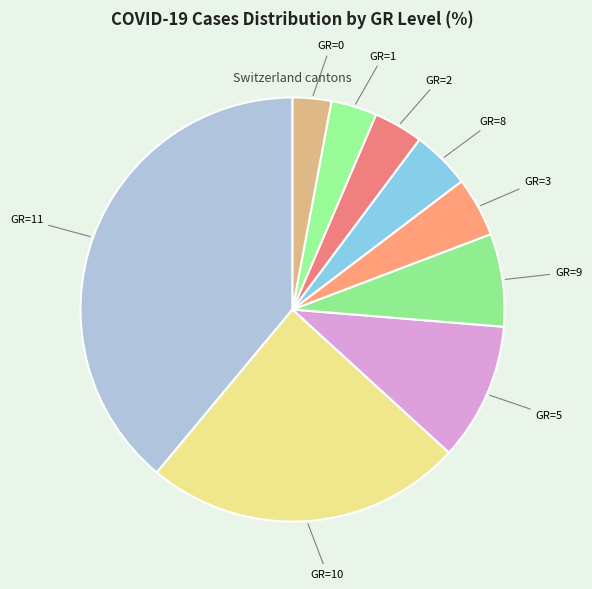

How many segments does this pie chart have?

9